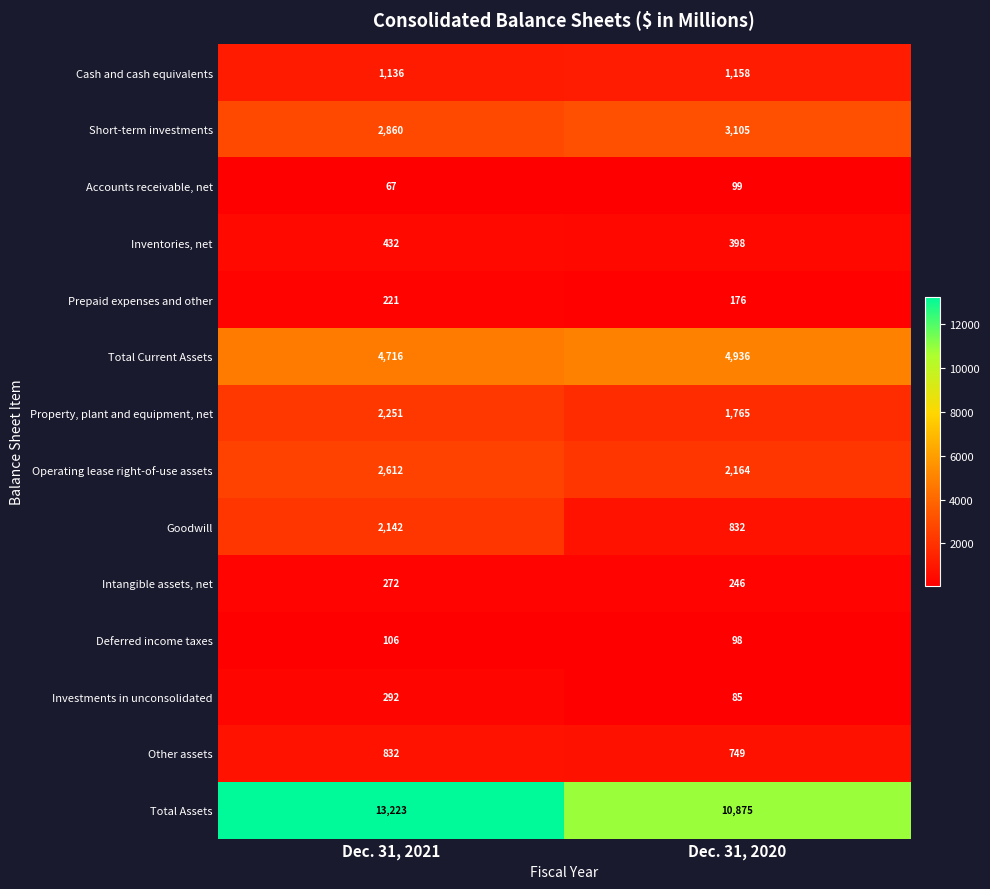

Reading right to left, transcribe all the data shown in this chart.

Cash and cash equivalents: Dec. 31, 2020=1158	Dec. 31, 2021=1136
Short-term investments: Dec. 31, 2020=3105	Dec. 31, 2021=2860
Accounts receivable, net: Dec. 31, 2020=99	Dec. 31, 2021=67
Inventories, net: Dec. 31, 2020=398	Dec. 31, 2021=432
Prepaid expenses and other: Dec. 31, 2020=176	Dec. 31, 2021=221
Total Current Assets: Dec. 31, 2020=4936	Dec. 31, 2021=4716
Property, plant and equipment, net: Dec. 31, 2020=1765	Dec. 31, 2021=2251
Operating lease right-of-use assets: Dec. 31, 2020=2164	Dec. 31, 2021=2612
Goodwill: Dec. 31, 2020=832	Dec. 31, 2021=2142
Intangible assets, net: Dec. 31, 2020=246	Dec. 31, 2021=272
Deferred income taxes: Dec. 31, 2020=98	Dec. 31, 2021=106
Investments in unconsolidated: Dec. 31, 2020=85	Dec. 31, 2021=292
Other assets: Dec. 31, 2020=749	Dec. 31, 2021=832
Total Assets: Dec. 31, 2020=10875	Dec. 31, 2021=13223